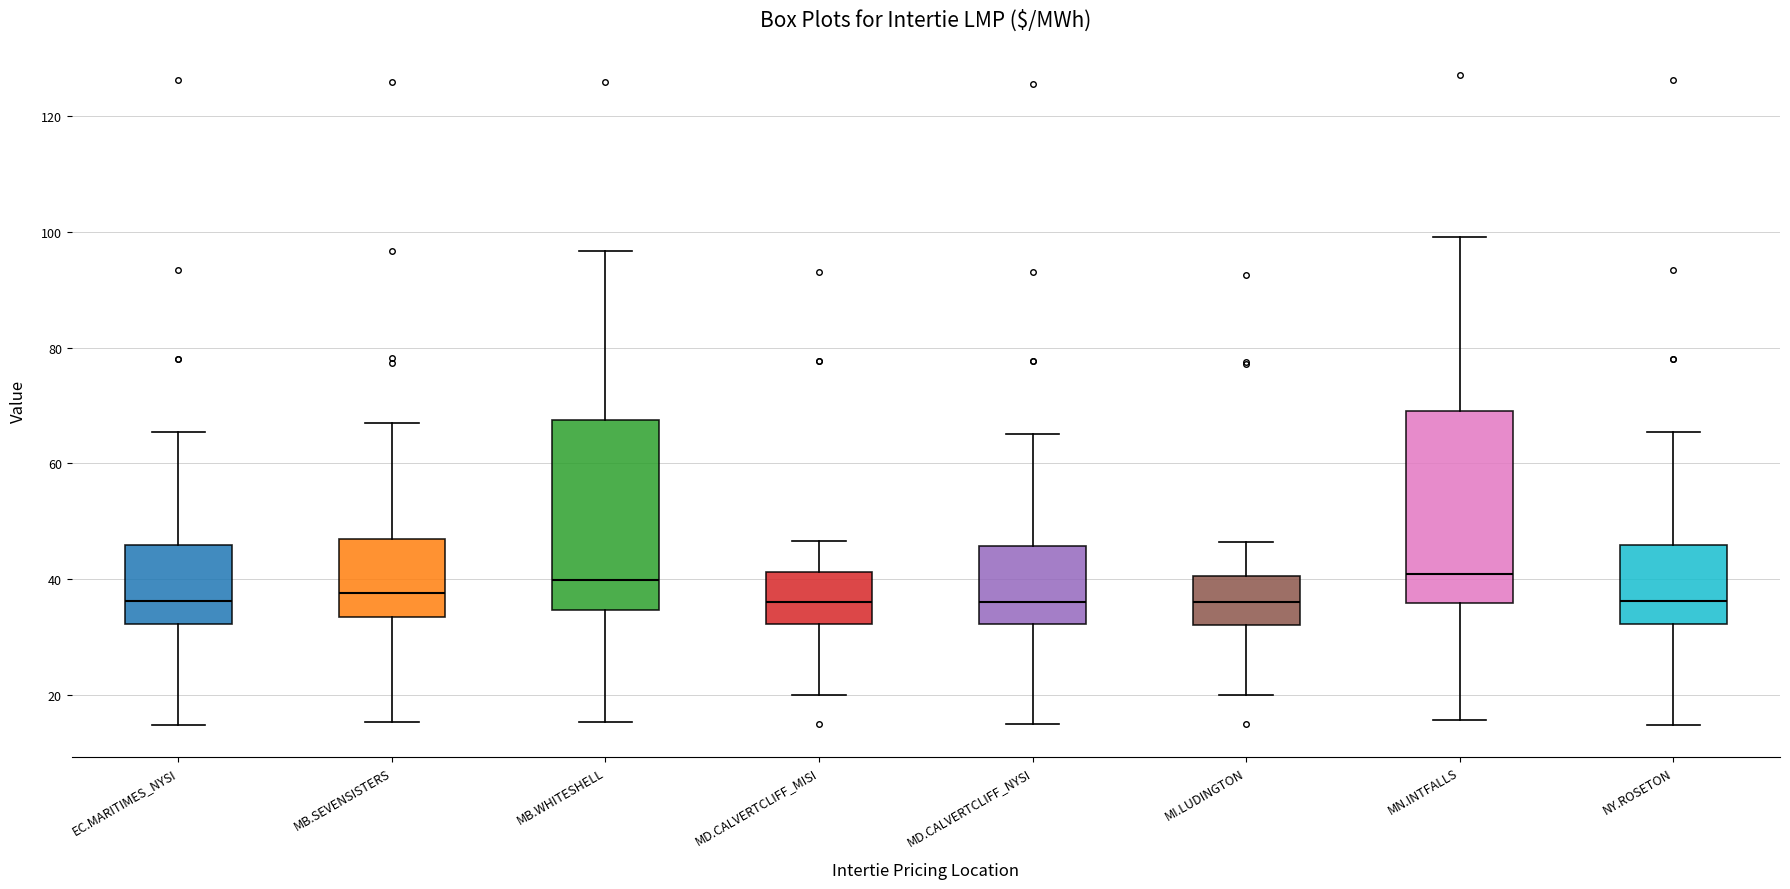

Where does the upper whisker of the box for MD.CALVERTCLIFF_MISI end on the y-axis? The values are not printed on the chart, so give them approximately, as read against the axis.

46